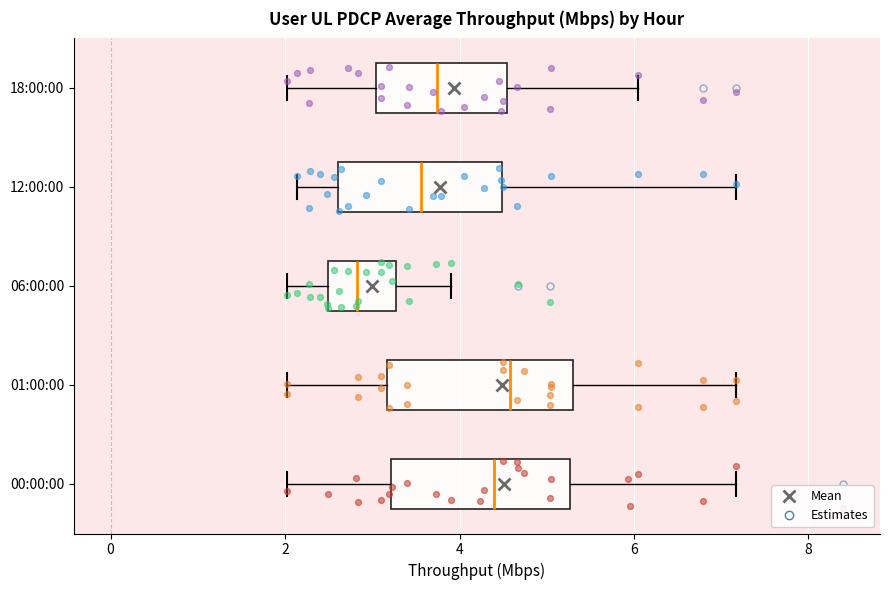

Reading bottom to top, read every box against the x-axis: the position of its median line, the range the box covers, and the ends of its whiskers. The values are not printed on the chart, so give them approximately, as read against the axis.

00:00:00: median 4.4, box 3.2 to 5.2, whiskers 2.0 to 7.2
01:00:00: median 4.6, box 3.2 to 5.2, whiskers 2.0 to 7.2
06:00:00: median 2.8, box 2.4 to 3.2, whiskers 2.0 to 4.0
12:00:00: median 3.6, box 2.6 to 4.4, whiskers 2.2 to 7.2
18:00:00: median 3.8, box 3.0 to 4.6, whiskers 2.0 to 6.0